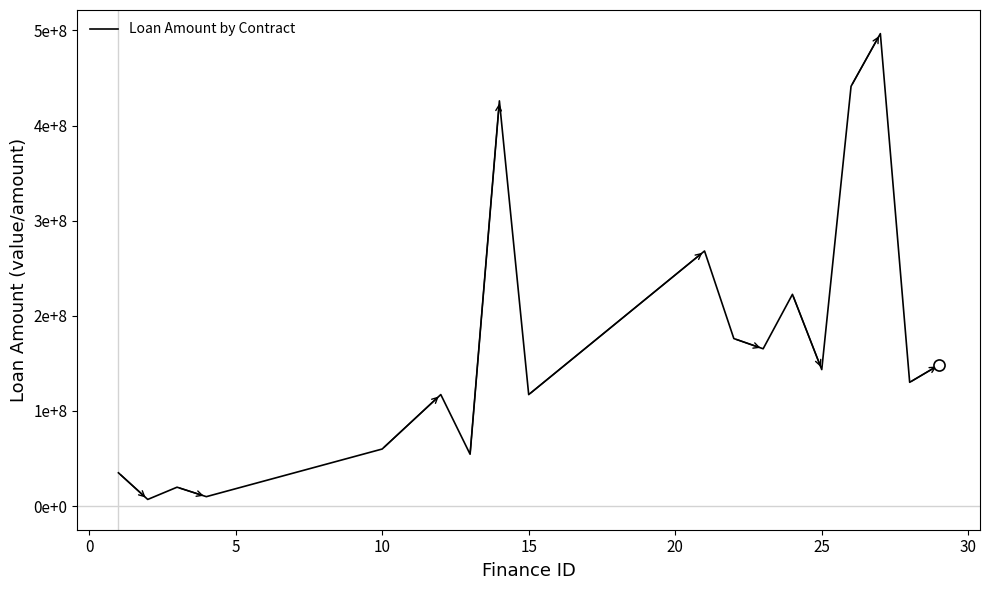

Is this an area chart (filled region under the line)?

No